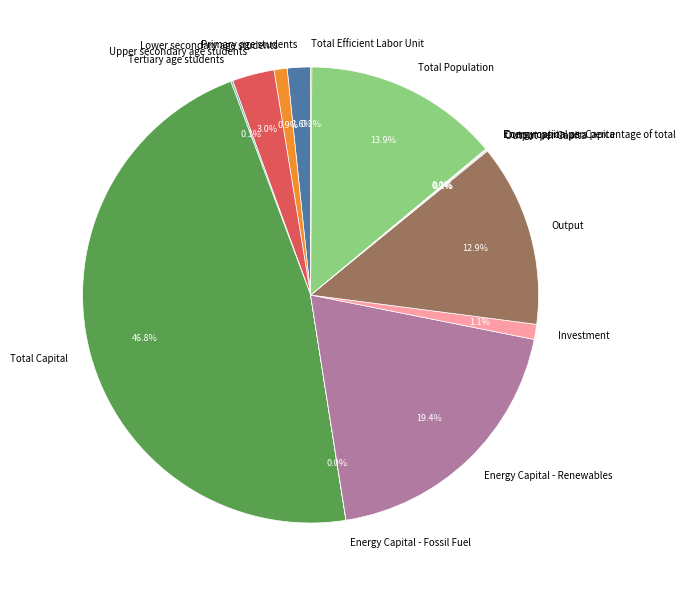

Which category has the biggest portion of the pie?

Total Capital